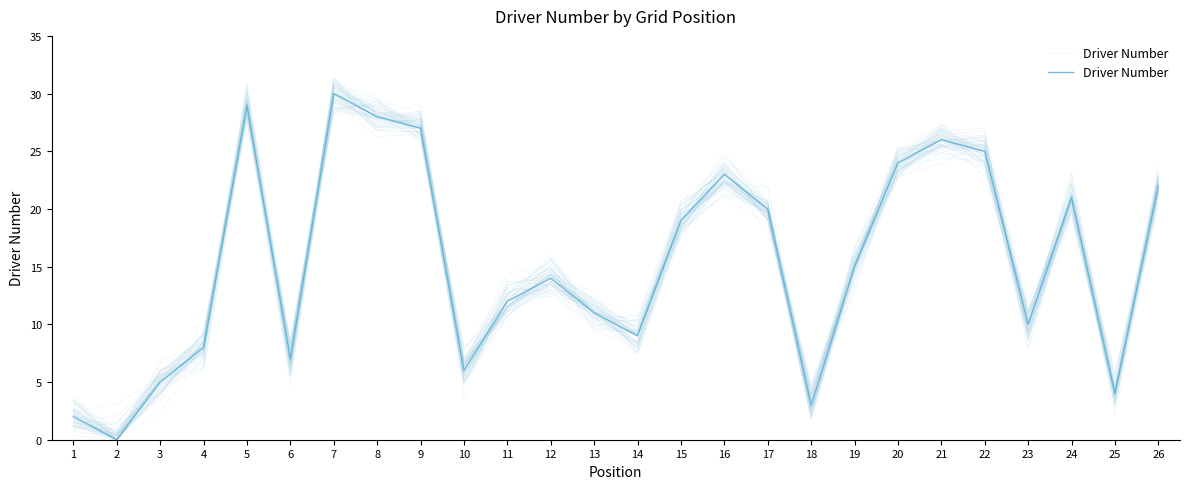

Approximately how many times larger is the value at 21 compared to 22?

1.0